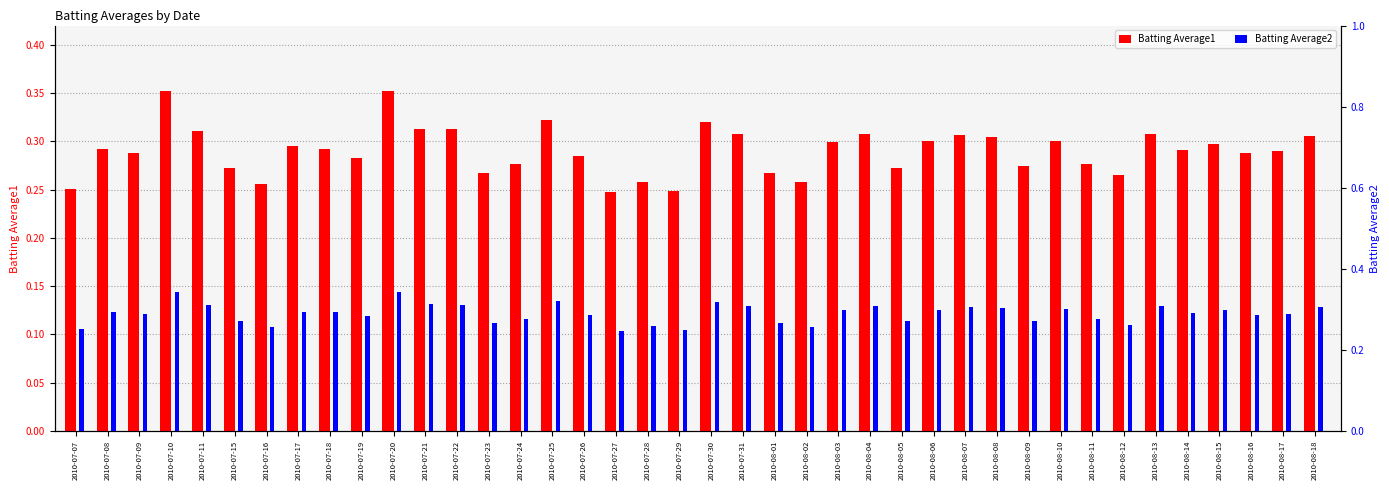

What is the total value across all series at 2010-07-23?

0.5